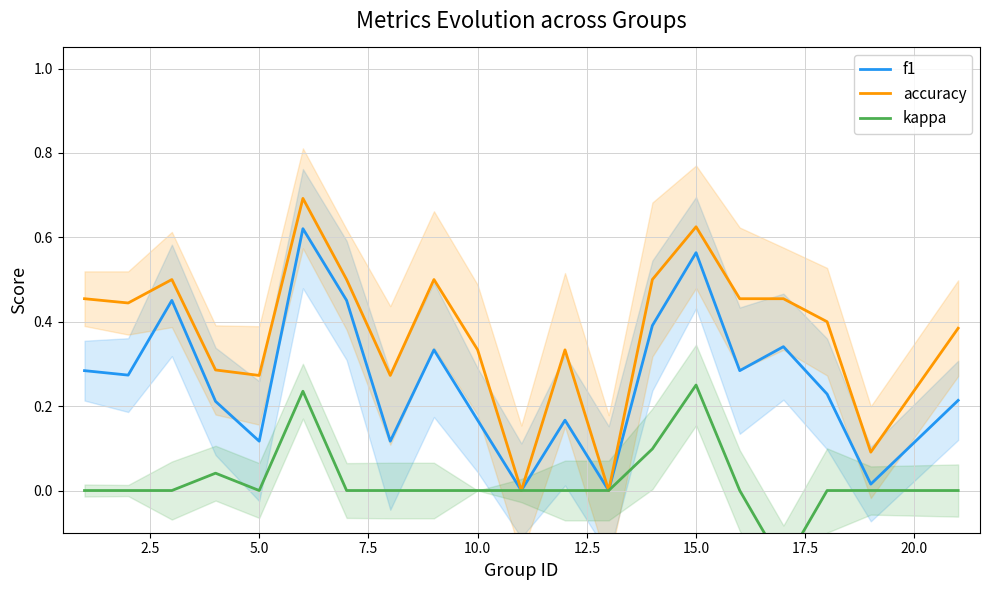

The value of kappa at 15 is 0.2. True or false?

False